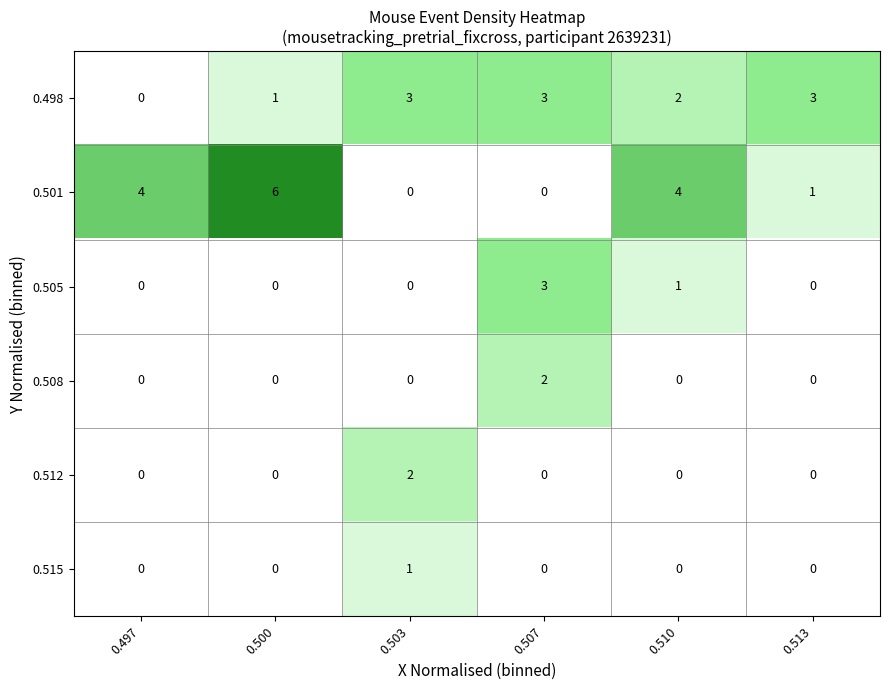

Which series has the widest spread of values?

0.501